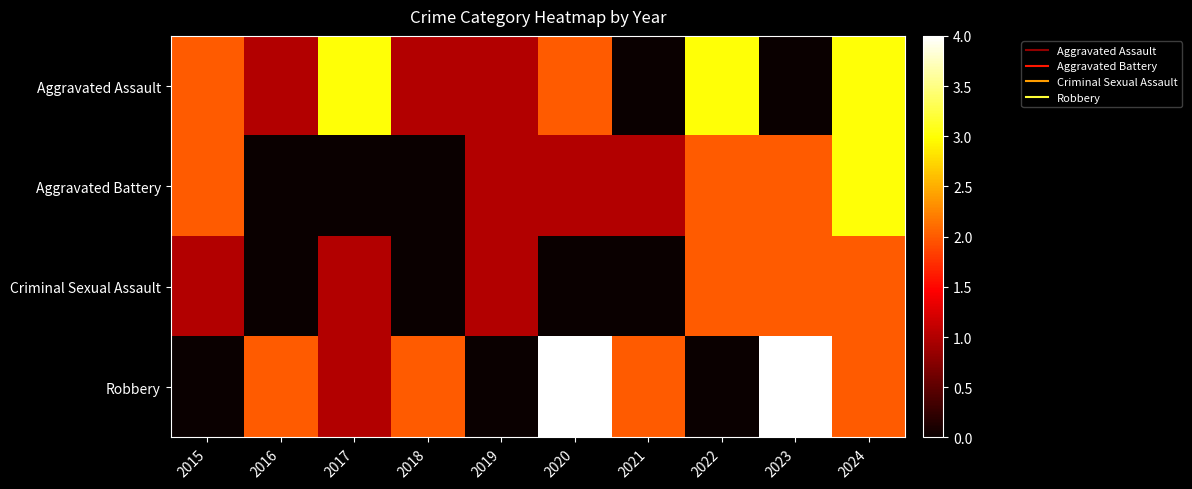

At how many categories does at least one series exceed 3?

2